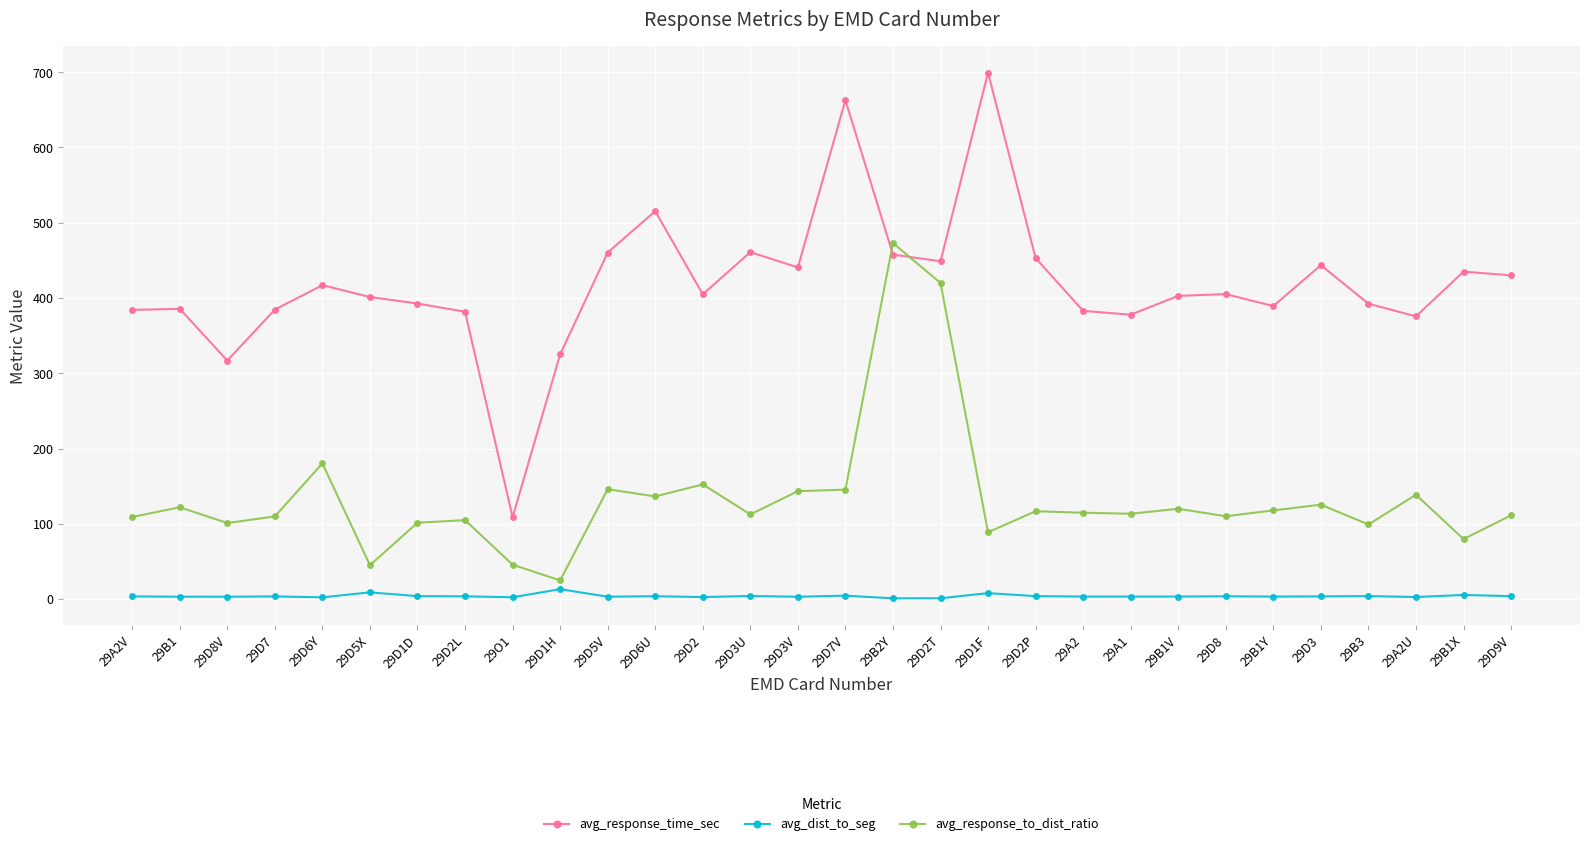

What position from the right is 29D3V?

16